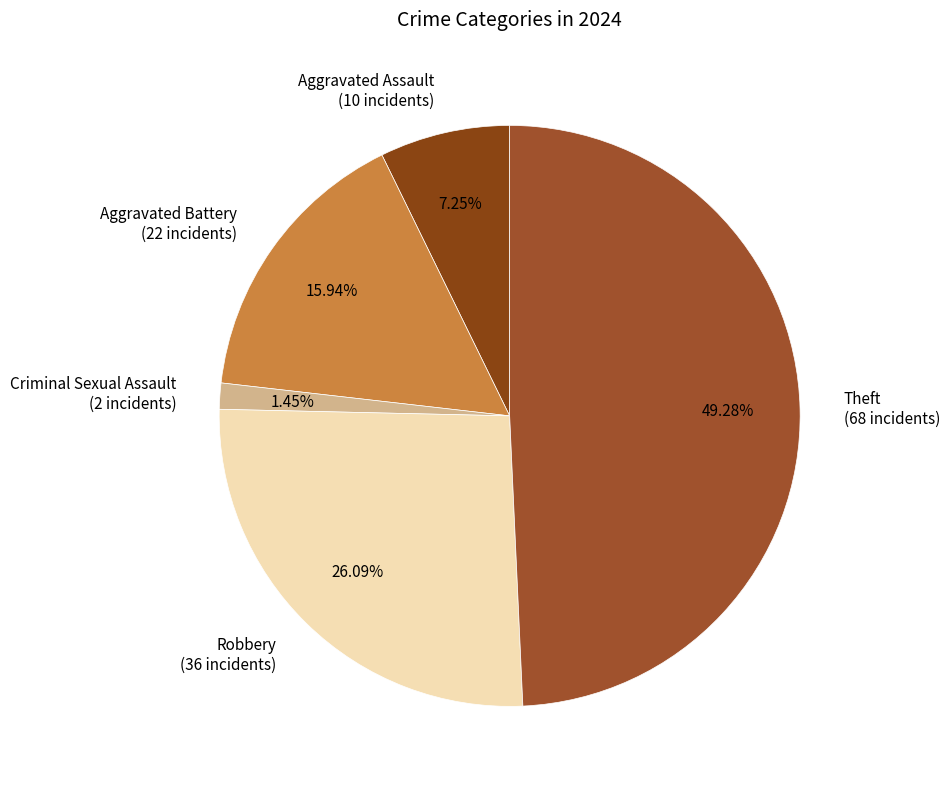

To the nearest percent, what percentage of the pie is Aggravated Battery?

16%